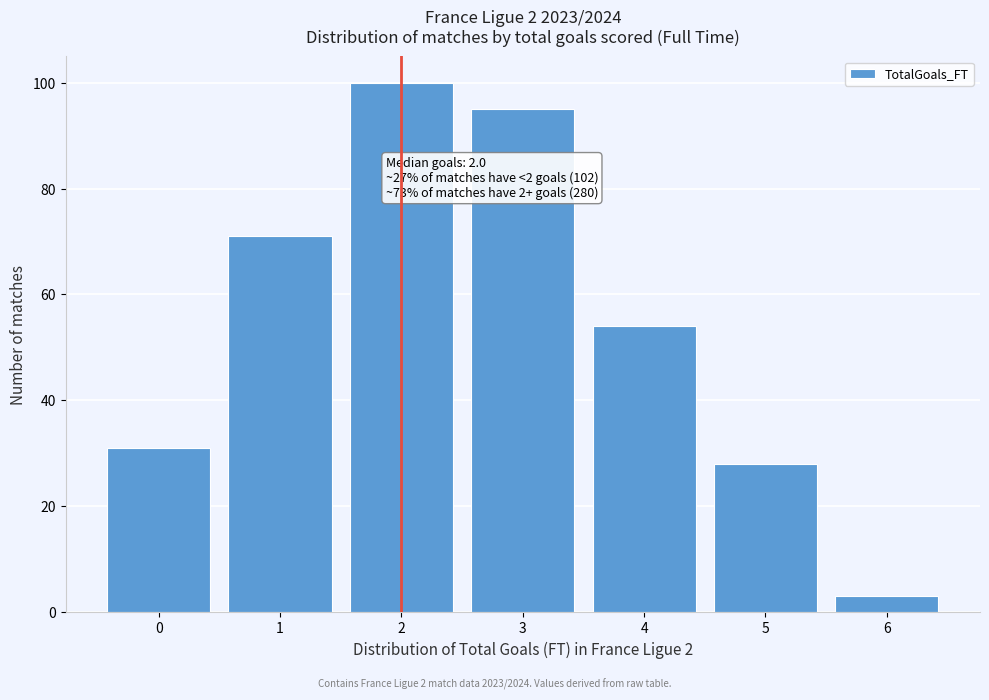

Over which range of the x-axis is the bar tallest?

1.5 to 2.5